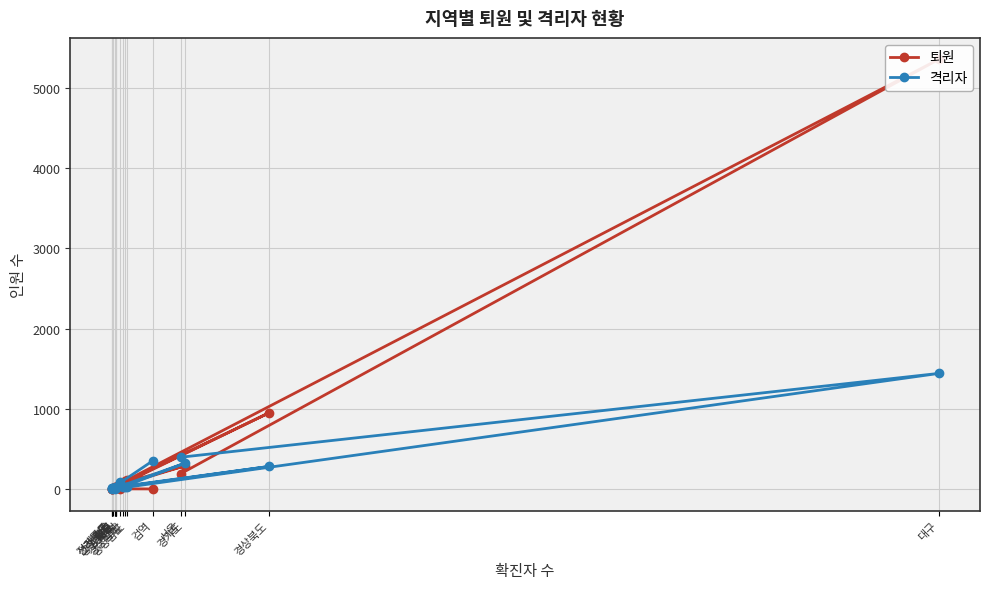

Rank the categories by 퇴원 value from highest to lowest.

대구, 경상북도, 경기도, 서울, 충청남도, 부산, 경상남도, 울산, 충청북도, 강원도, 대전, 세종, 광주, 전라북도, 제주도, 검역, 전라남도, 인천